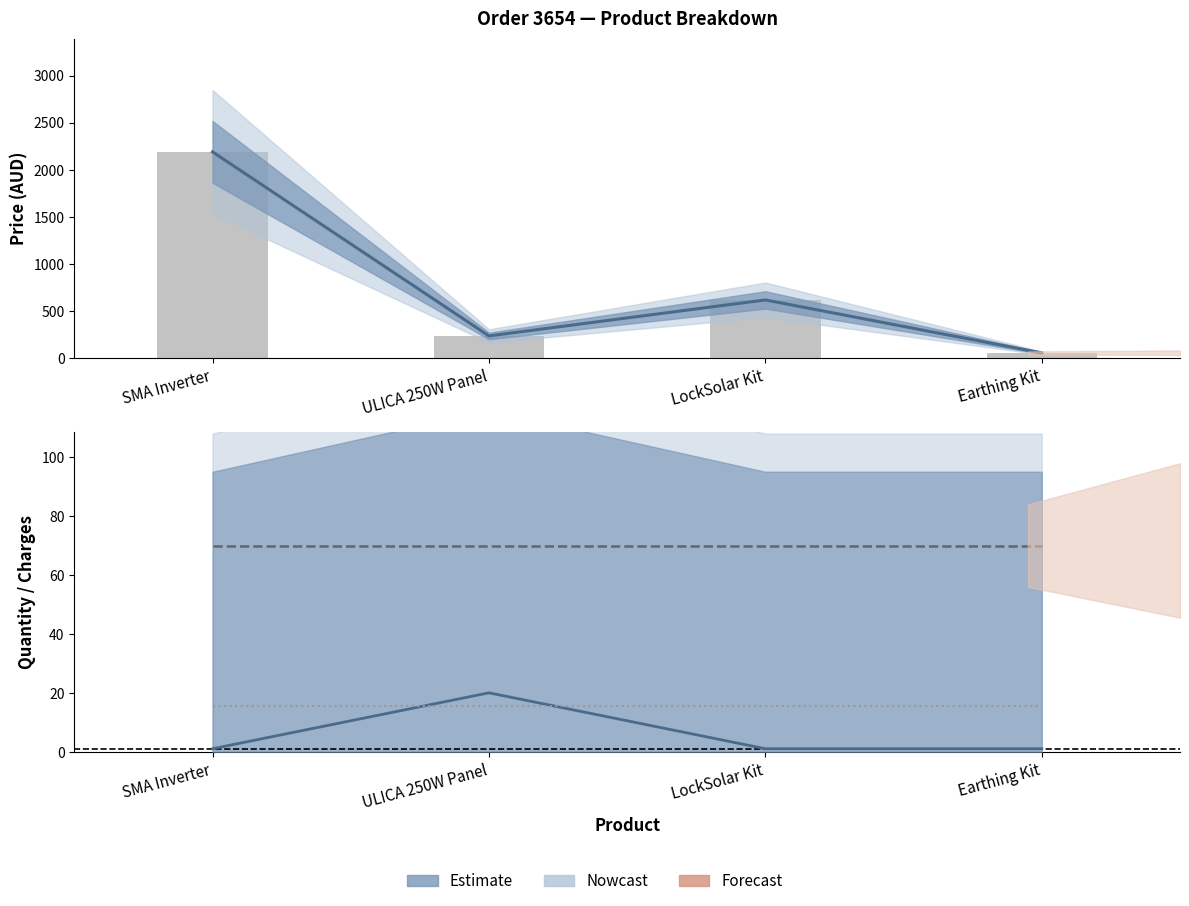

How many distinct data groups are displayed?

3